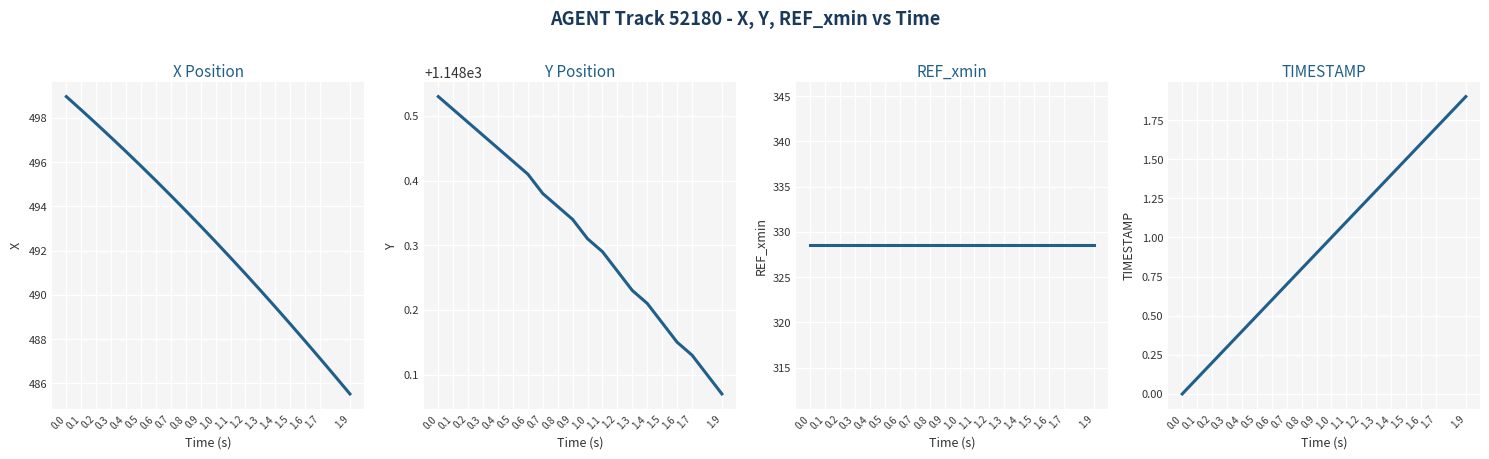

What is the label of the 18th point from the right?

0.2